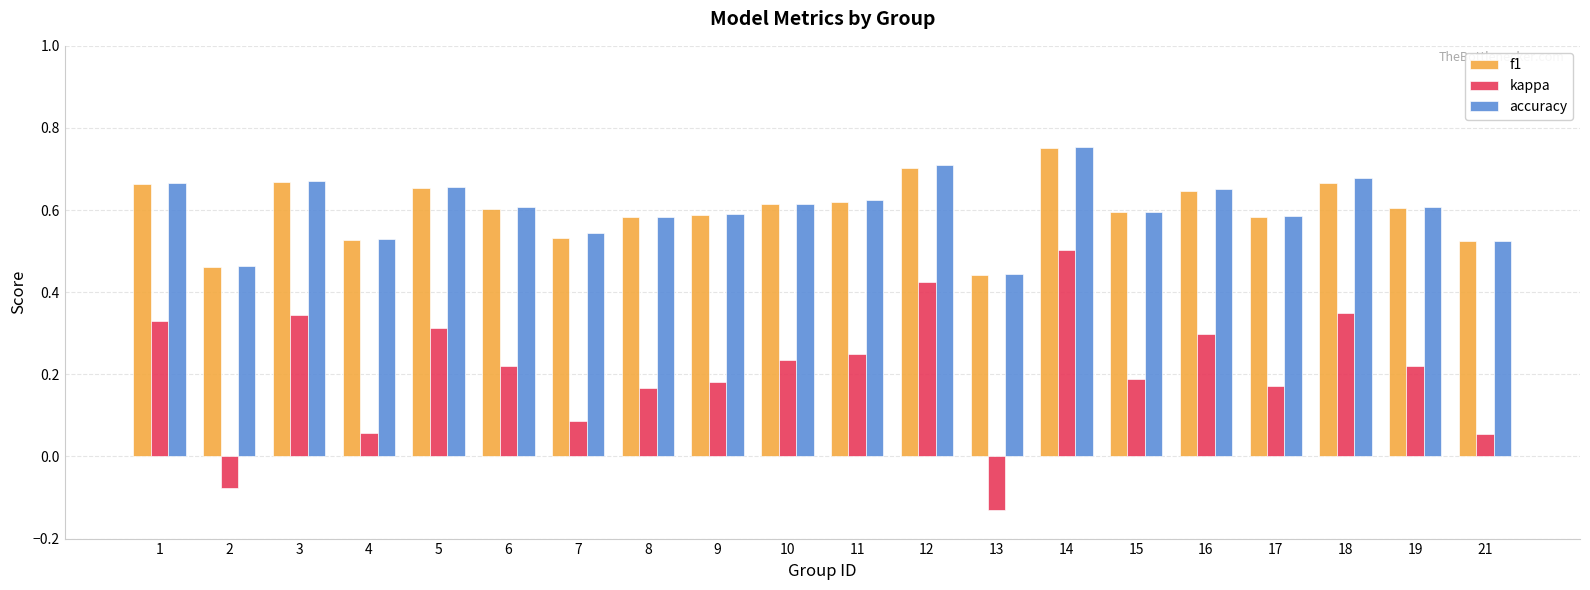

Are the bars grouped side by side (vs. stacked)?

Yes